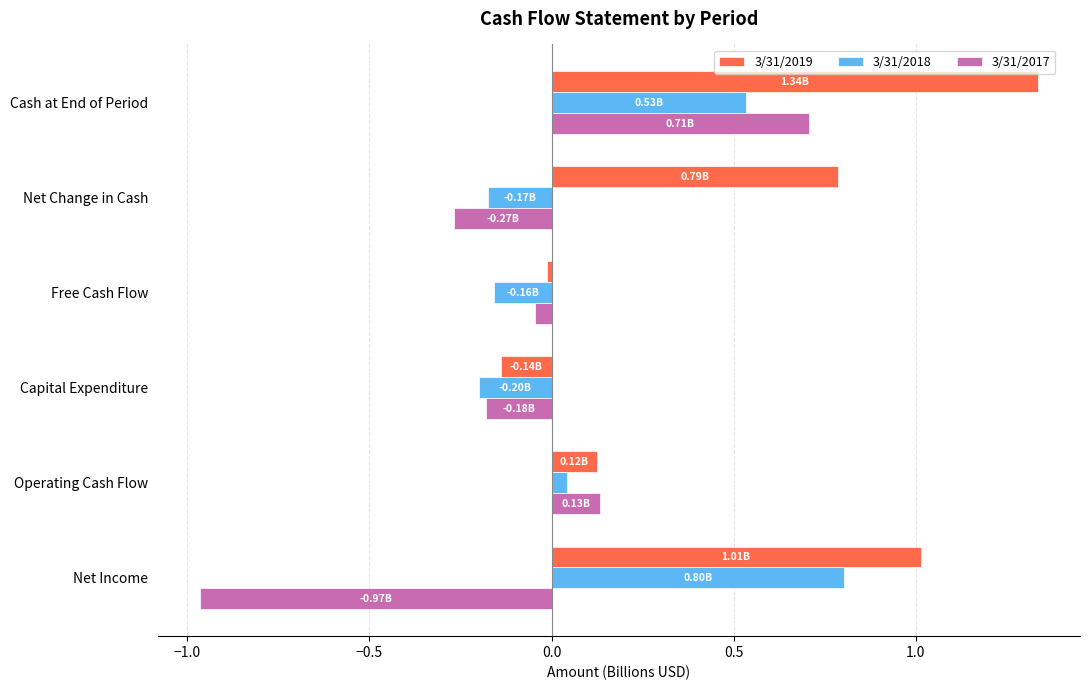

What are all the series names shown in the legend?

3/31/2019, 3/31/2018, 3/31/2017